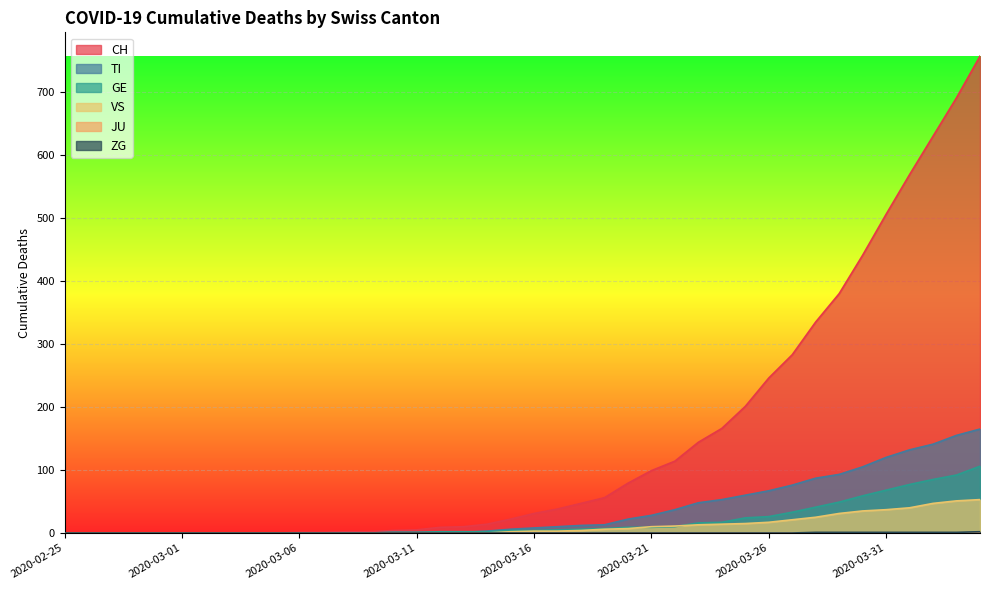

Which series has the widest spread of values?

CH